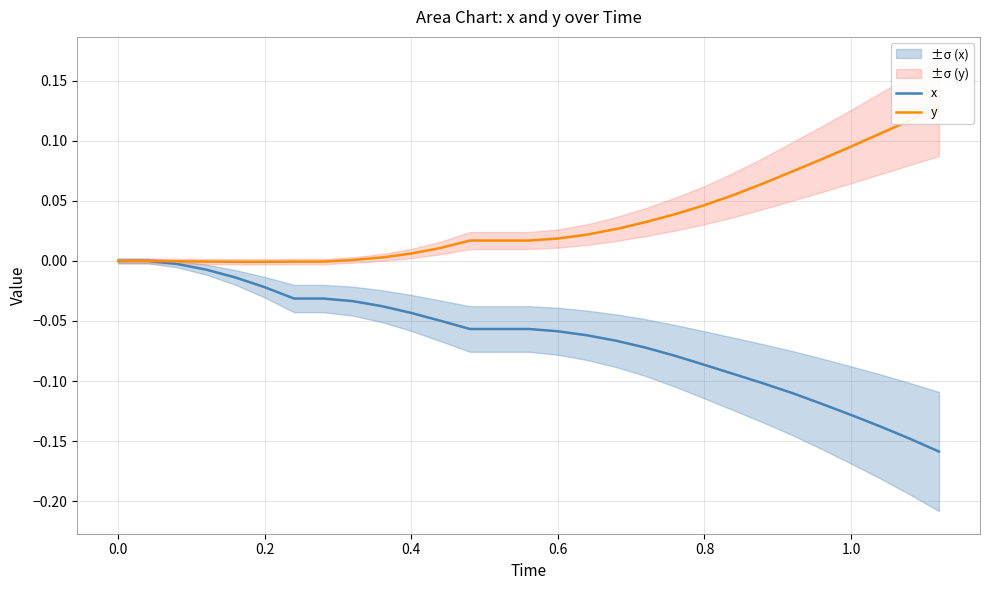

List the series in order of their peak value, highest first.

y, x